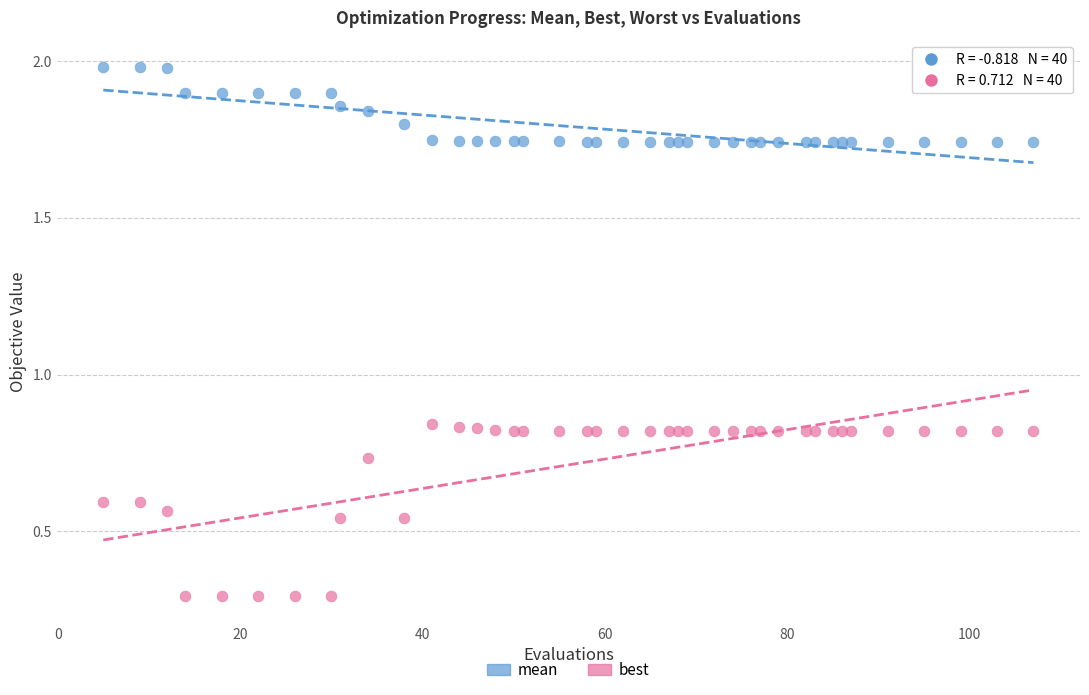

What is the X range (max minus min) for the scatter plot?

102.0